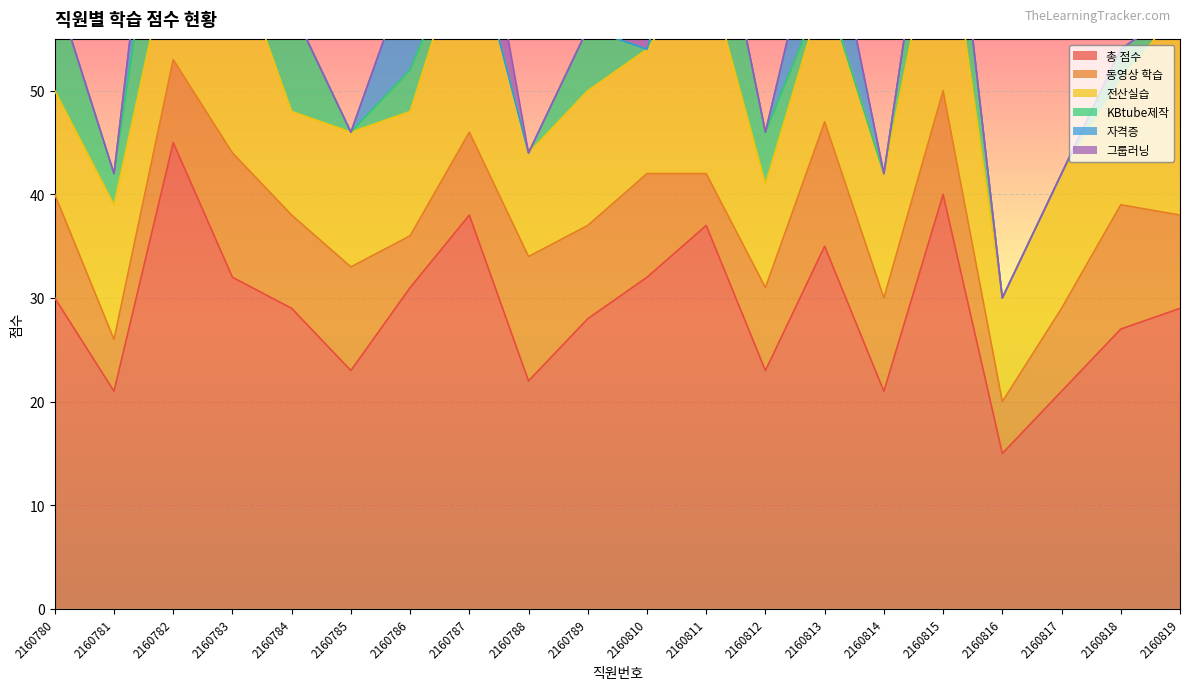

How many intersections are there between 자격증 and 동영상 학습?

4